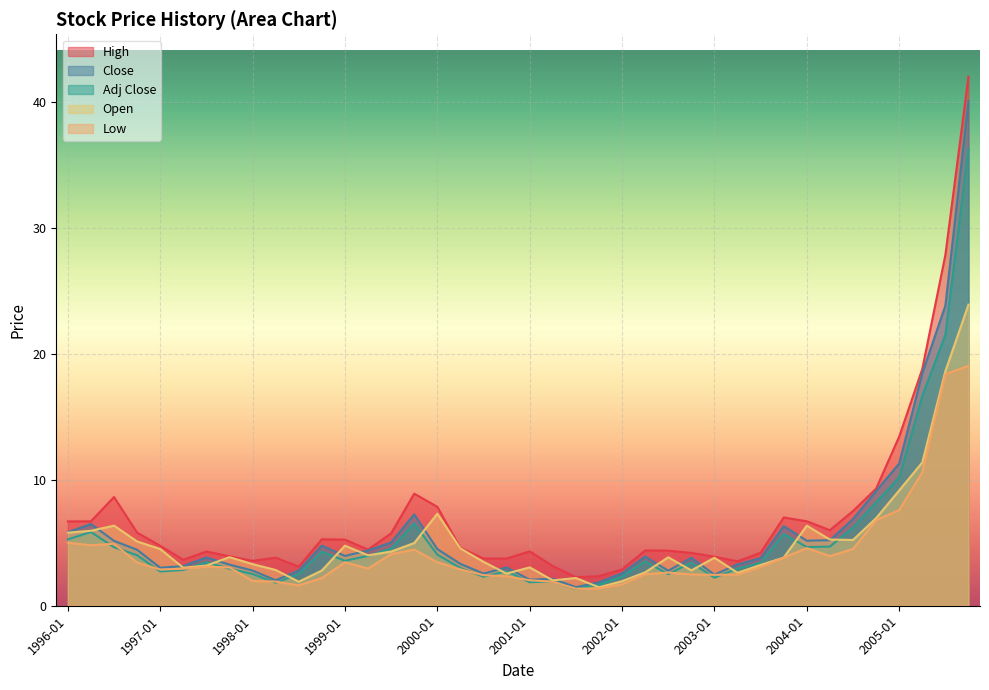

Which label corresponds to the largest value in the chart?

2005-10